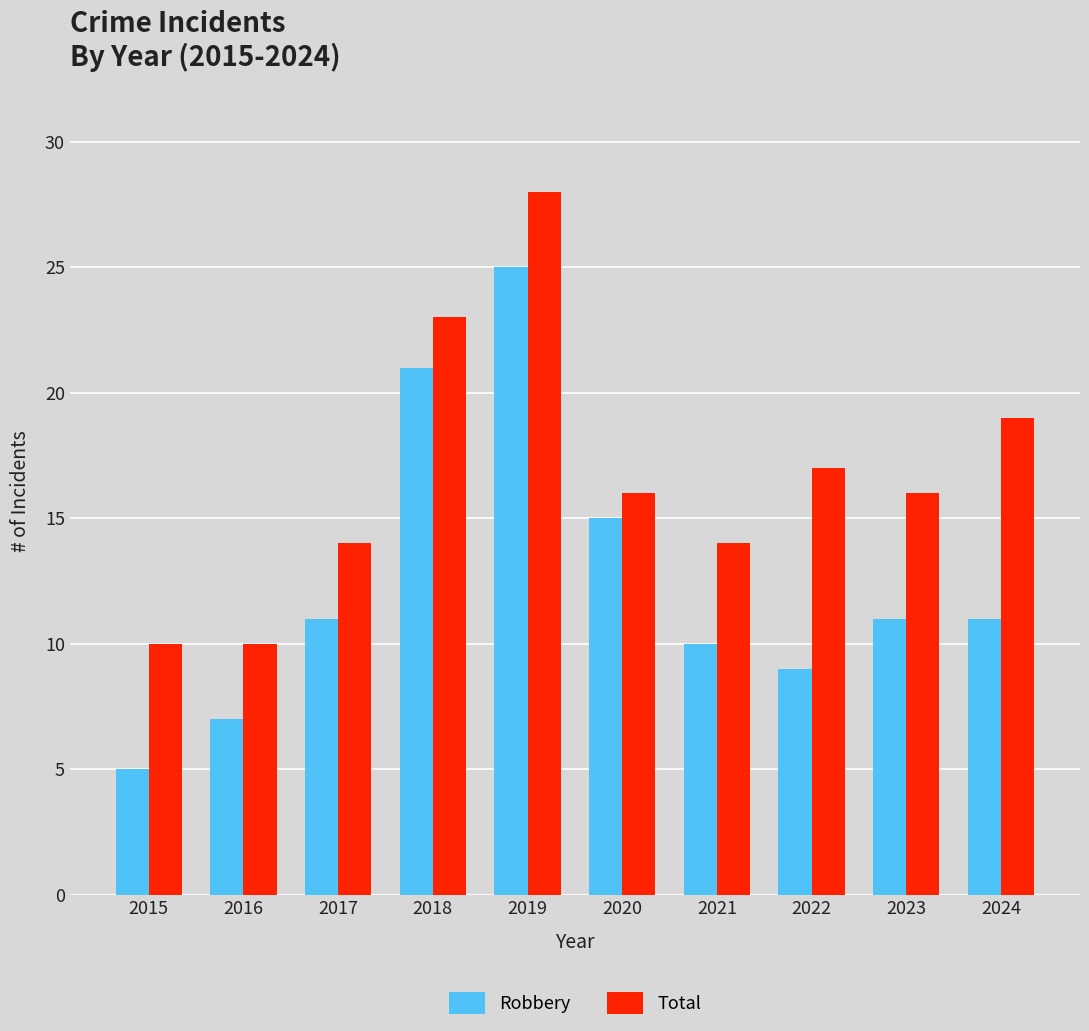

Is it true that Robbery equals 11 at 2023?

True